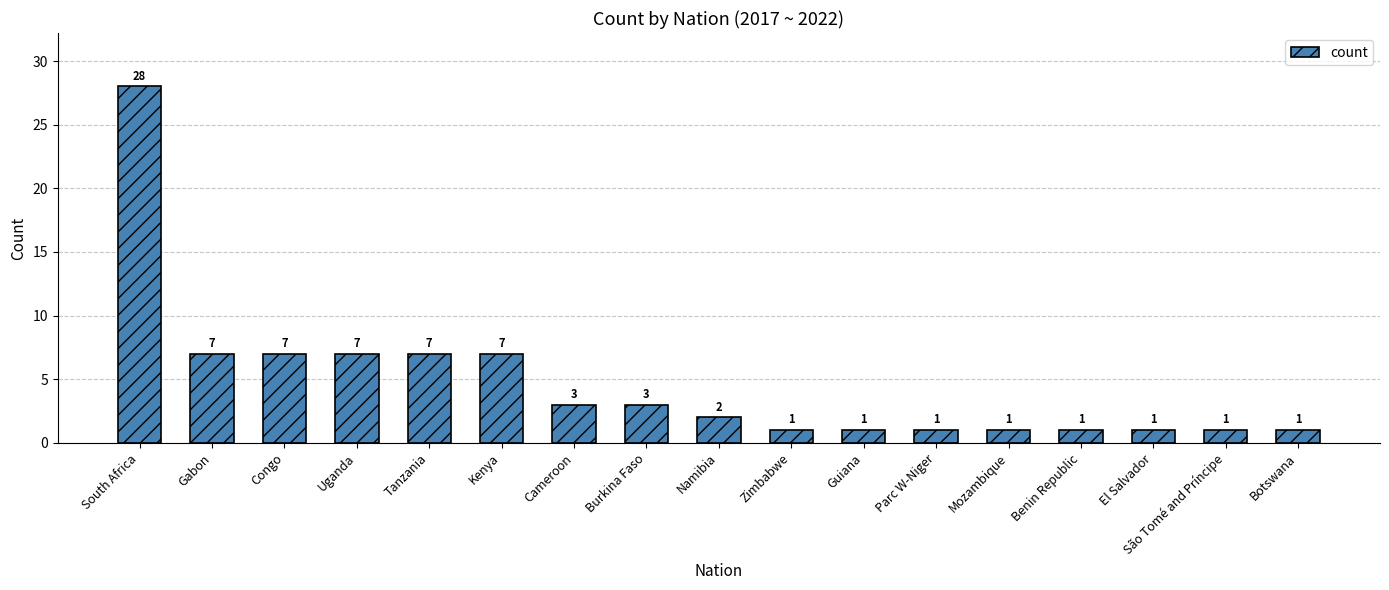

What value does the data have at Tanzania, to the nearest 5?

5